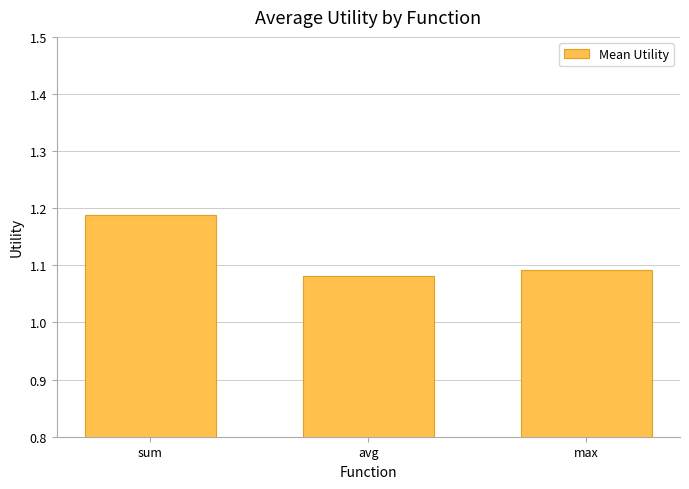

Which category has the highest value across all series?

sum